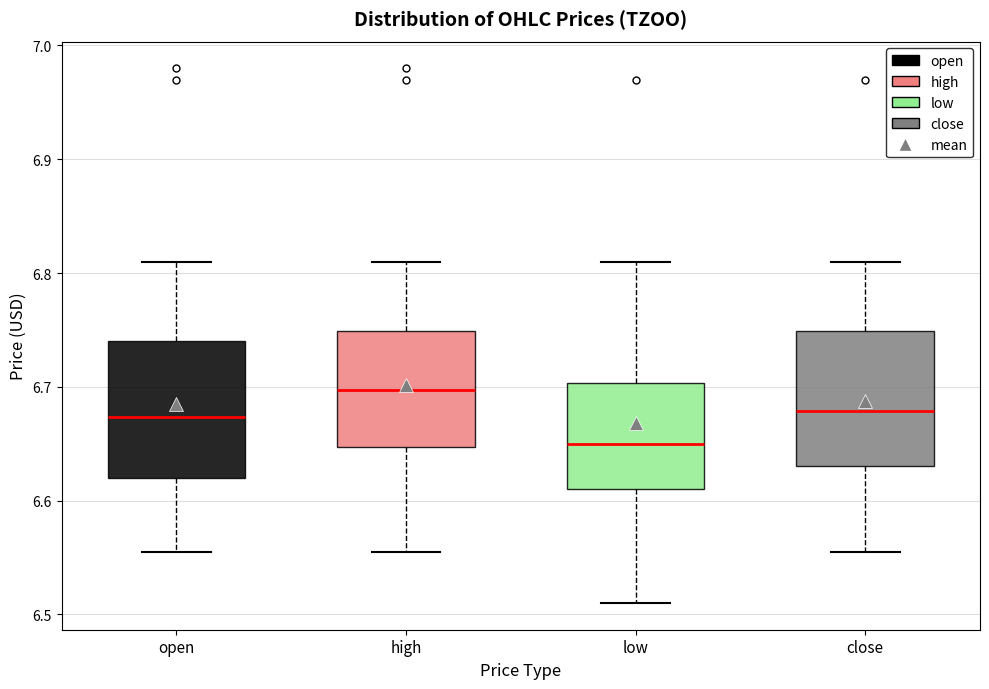

Reading left to right, transcribe this box plot: for each box, give where its median line is, the range the box spans, and where its two whiskers end, as read against the y-axis. The values are not printed on the chart, so give them approximately, as read against the axis.

open: median 6.67, box 6.62 to 6.74, whiskers 6.56 to 6.81
high: median 6.70, box 6.65 to 6.75, whiskers 6.56 to 6.81
low: median 6.65, box 6.61 to 6.70, whiskers 6.51 to 6.81
close: median 6.68, box 6.63 to 6.75, whiskers 6.56 to 6.81